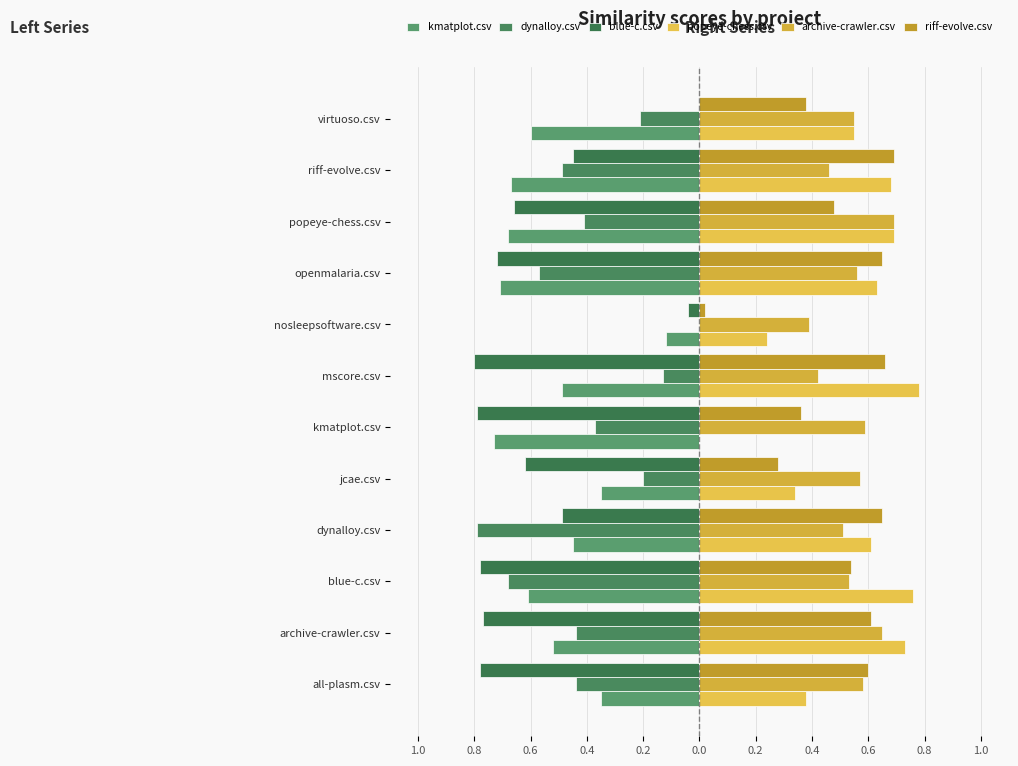

How many categories are shown in the chart?

12